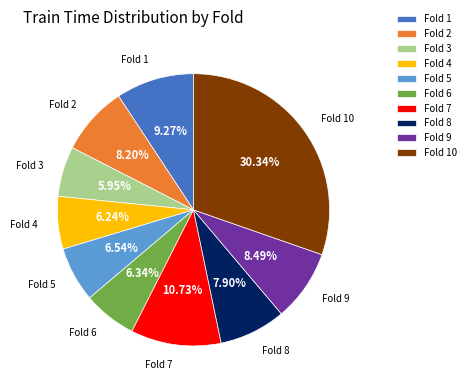

Does Fold 1 account for over 50% of the chart?

No